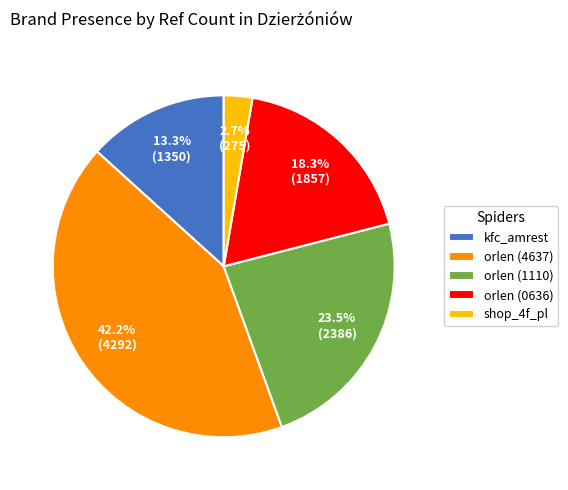

To the nearest percent, what is the average slice percentage?

20%